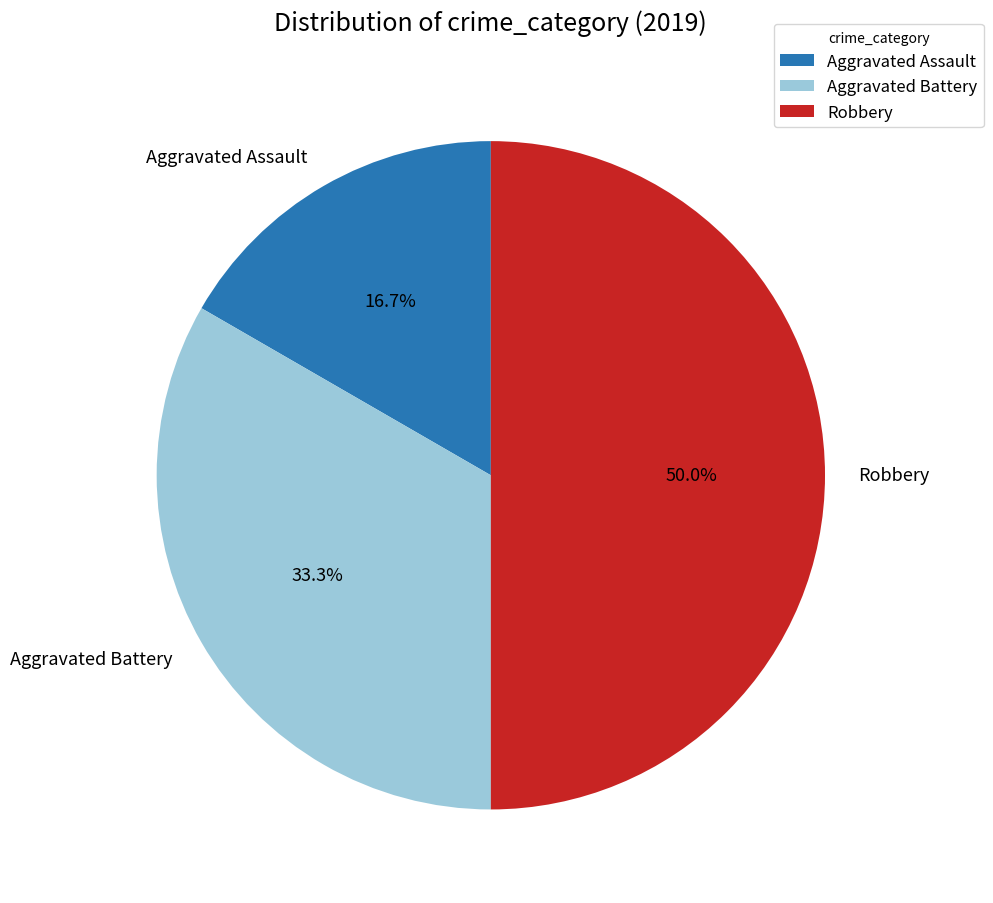

How many slices are in this pie chart?

3